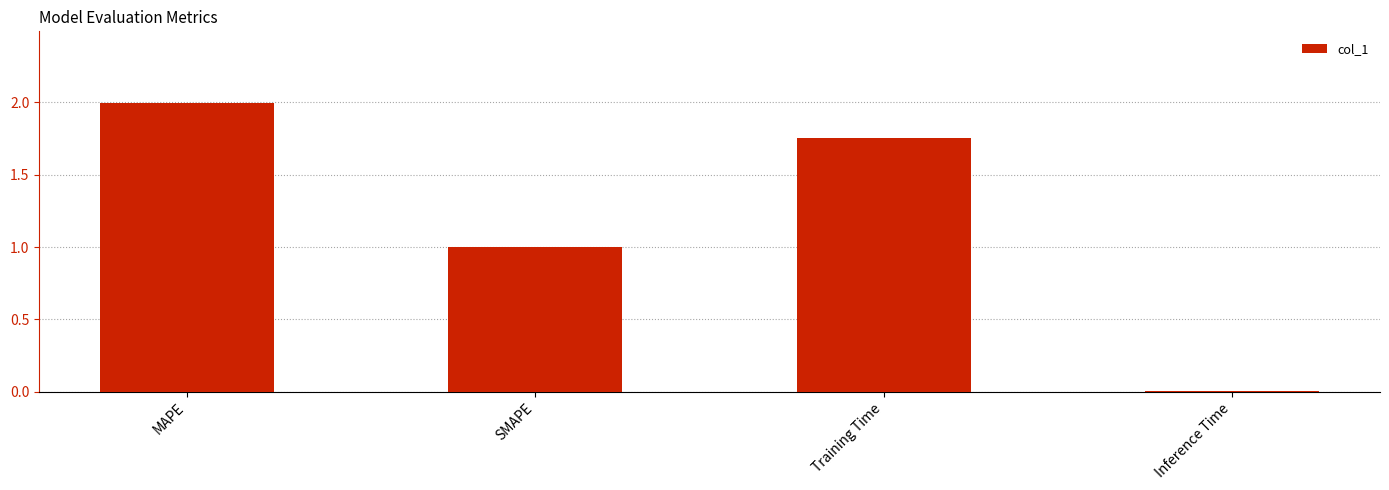

The chart shows a value of 0.0 at Inference Time. True or false?

True